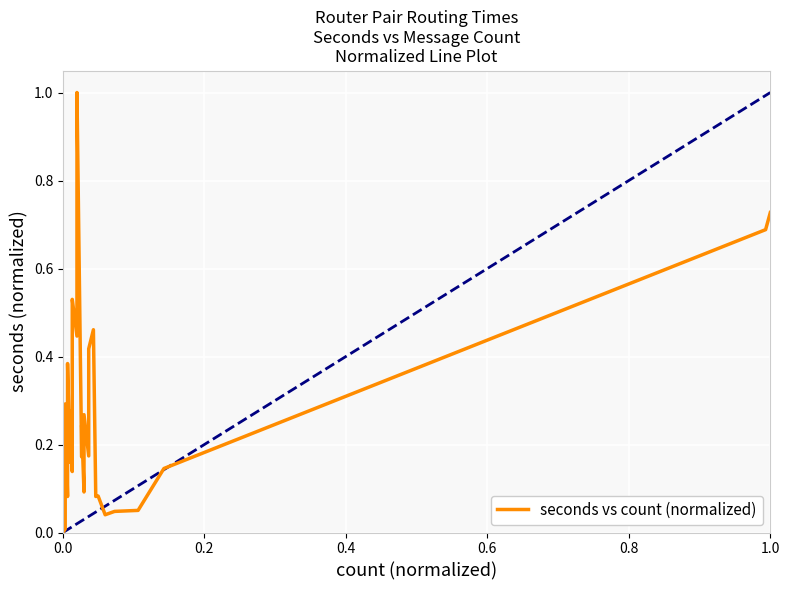

Reading right to left, what are all the values shown in this chart?

0.7	0.7	0.1	0.1	0.0	0.0	0.1	0.1	0.5	0.4	0.2	0.3	0.1	0.2	0.2	1.0	0.4	0.5	0.5	0.1	0.3	0.3	0.3	0.2	0.2	0.4	0.3	0.1	0.3	0.2	0.2	0.2	0.2	0.2	0.1	0.1	0.1	0.0	0.0	0.0